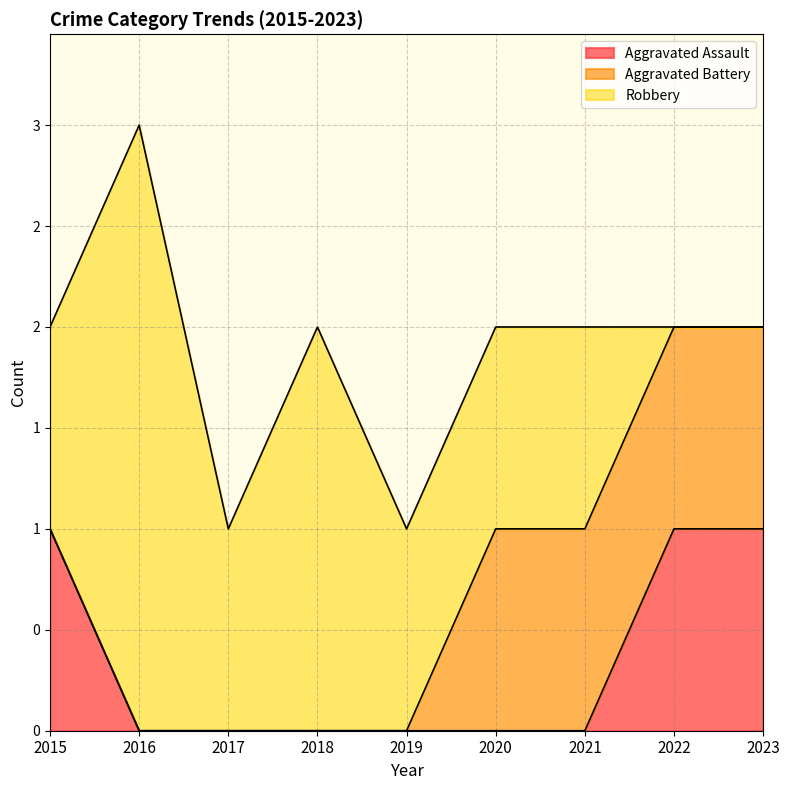

True or false: Robbery and Aggravated Assault cross at least once.

True